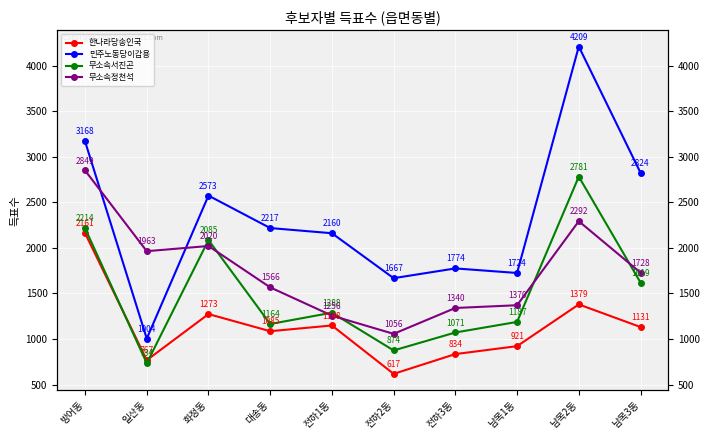

How many lines are shown in the chart?

4